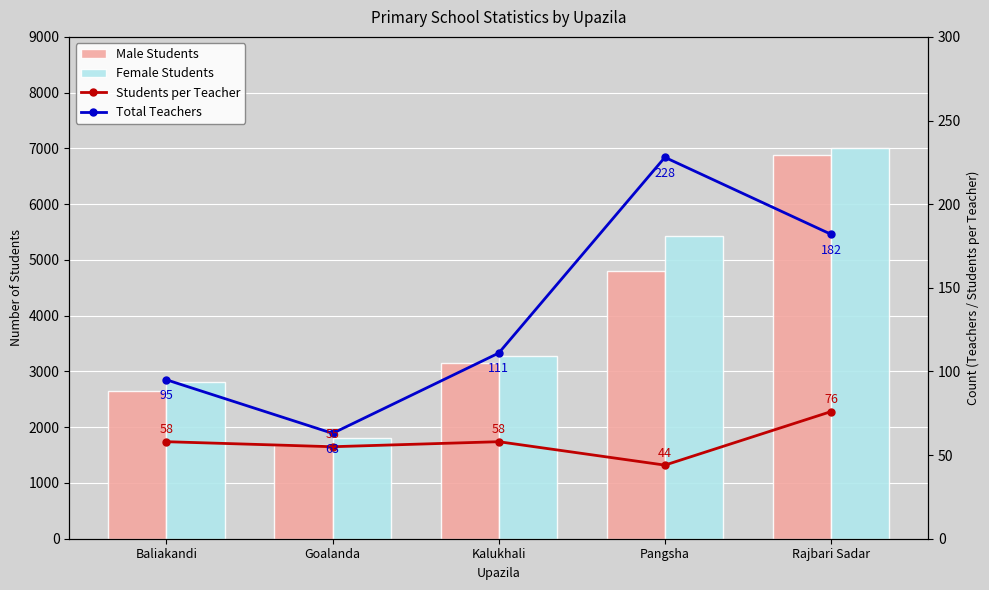

How many categories are shown in the chart?

5